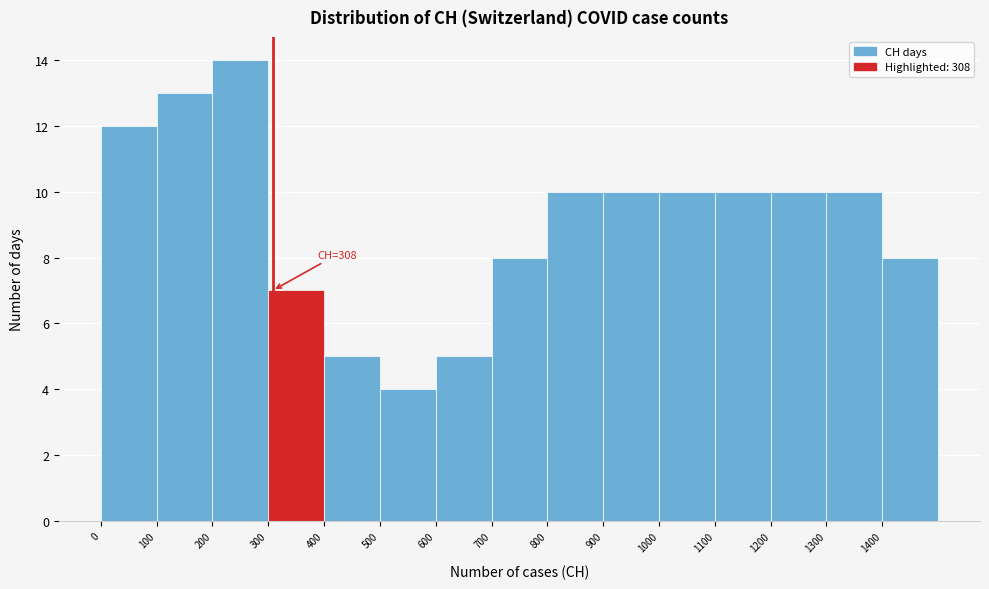

Over which range of the x-axis is the bar tallest?

200 to 300